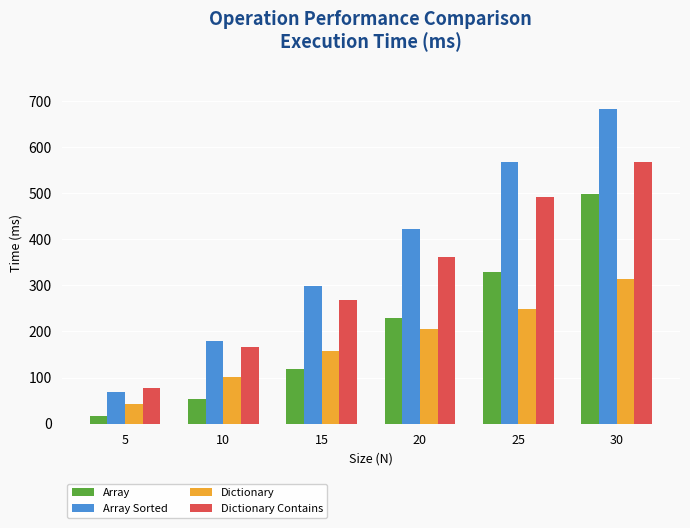

What is the difference between the Dictionary Contains values at 5 and 10?

88.3